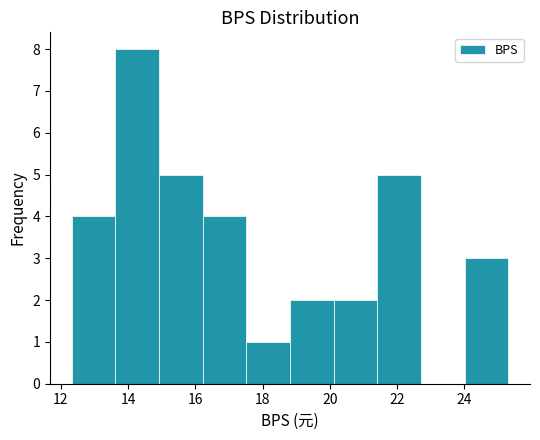

How tall is the bar that spans 12.4 to 13.6 on the x-axis? Neither the bar edges nor the heights are printed on the chart, so give them approximately, as read against the axes.

4